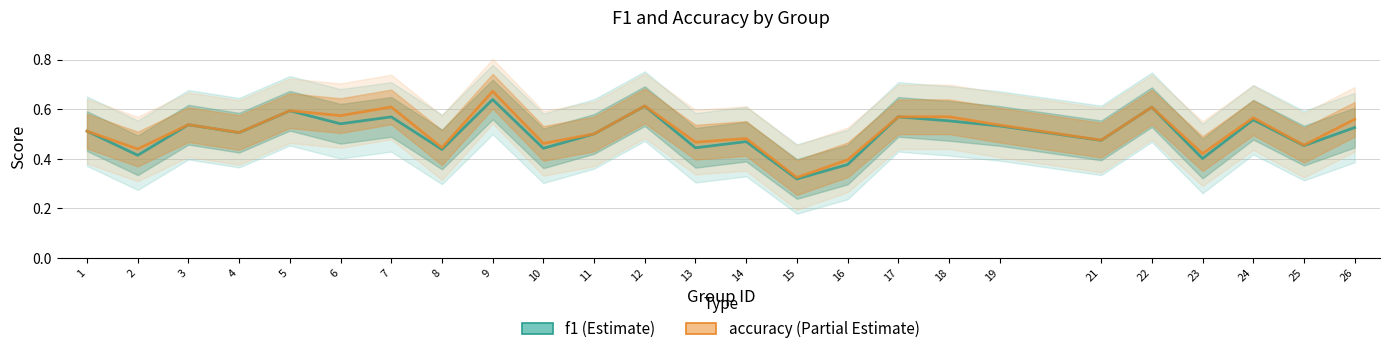

What is the minimum value shown in the chart?

0.3